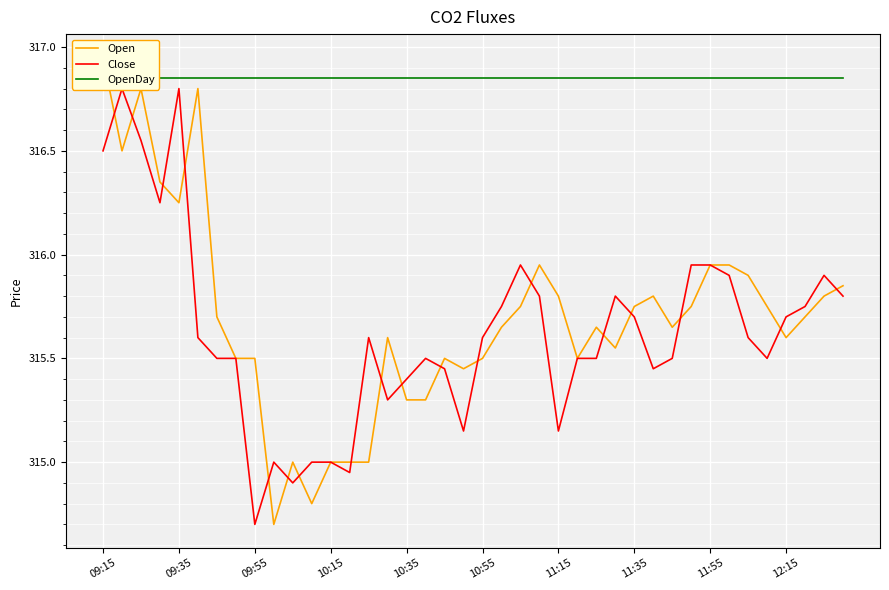

What is the maximum value shown in the chart?

316.9